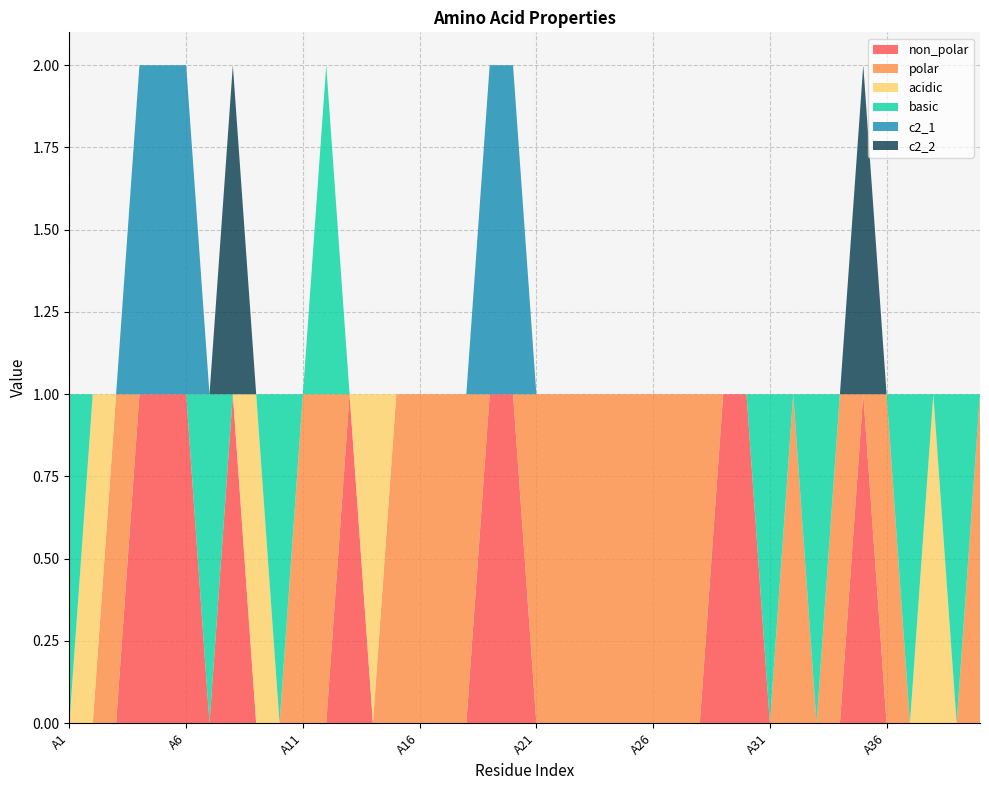

Which category has the highest value in the acidic series?

A2